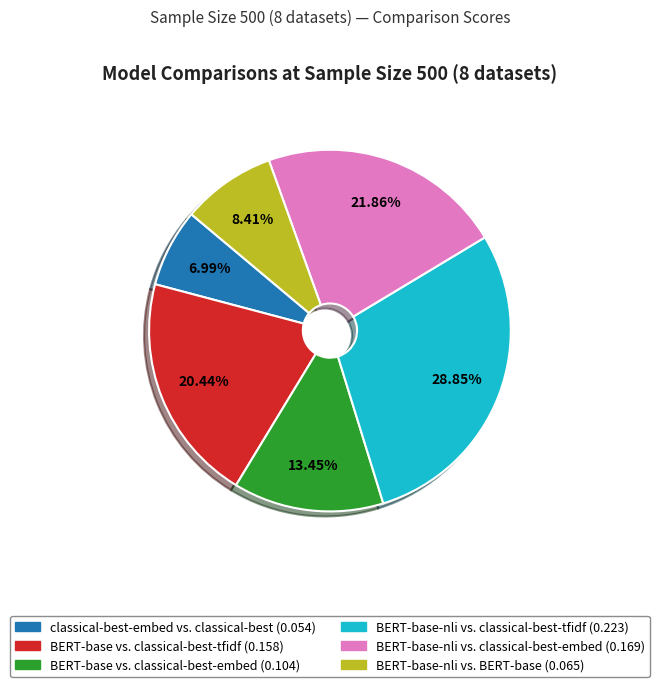

To the nearest percent, what percentage of the pie is BERT-base-nli vs. classical-best-embed?

22%